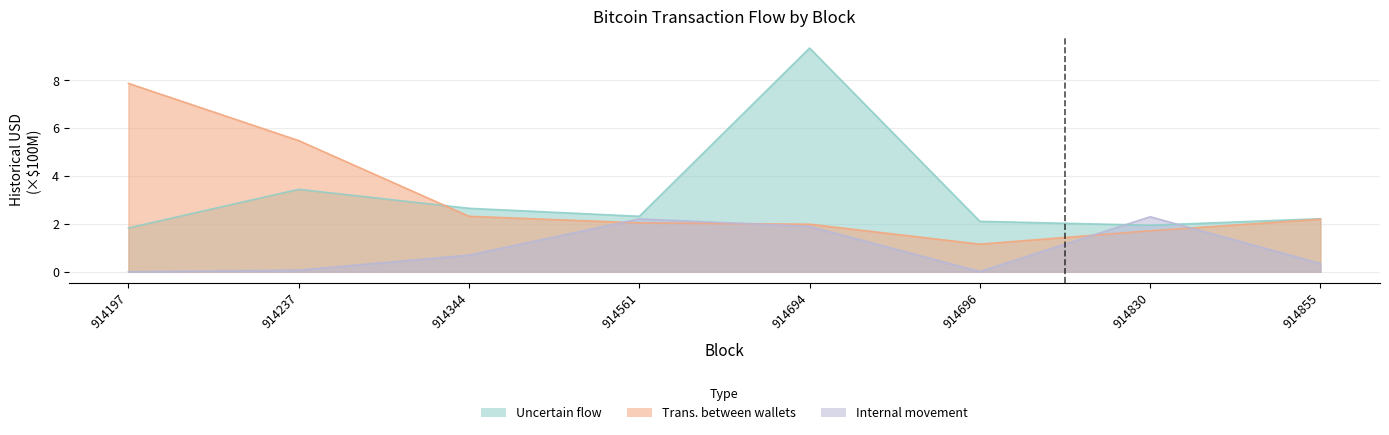

Where is the first local minimum for Trans. between wallets?

914696